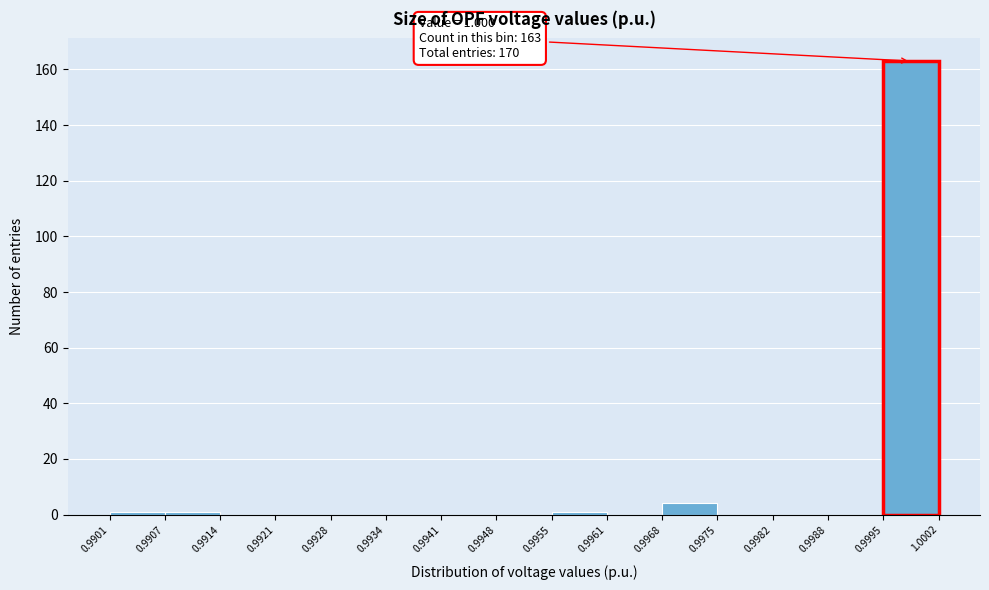

Which range on the x-axis has the tallest bar?

0.9995 to 1.0002